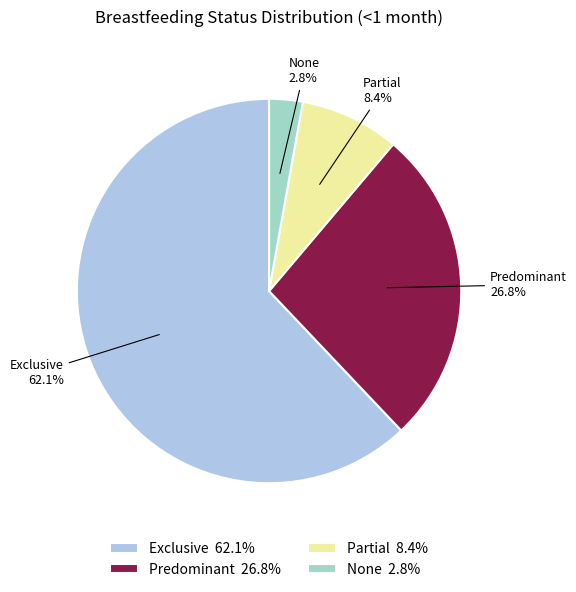

Is it true that None is 3% of the pie?

True